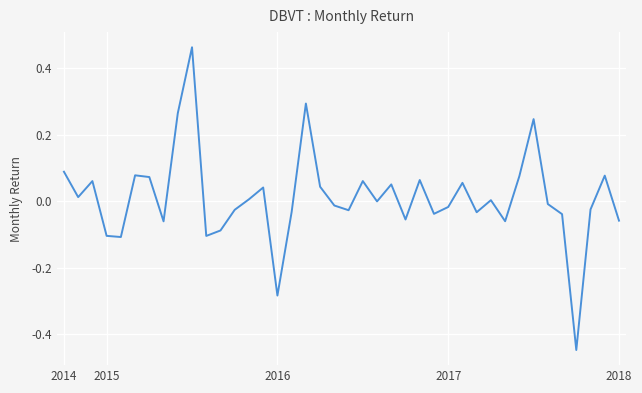

What is the difference between the maximum and minimum values?

0.9